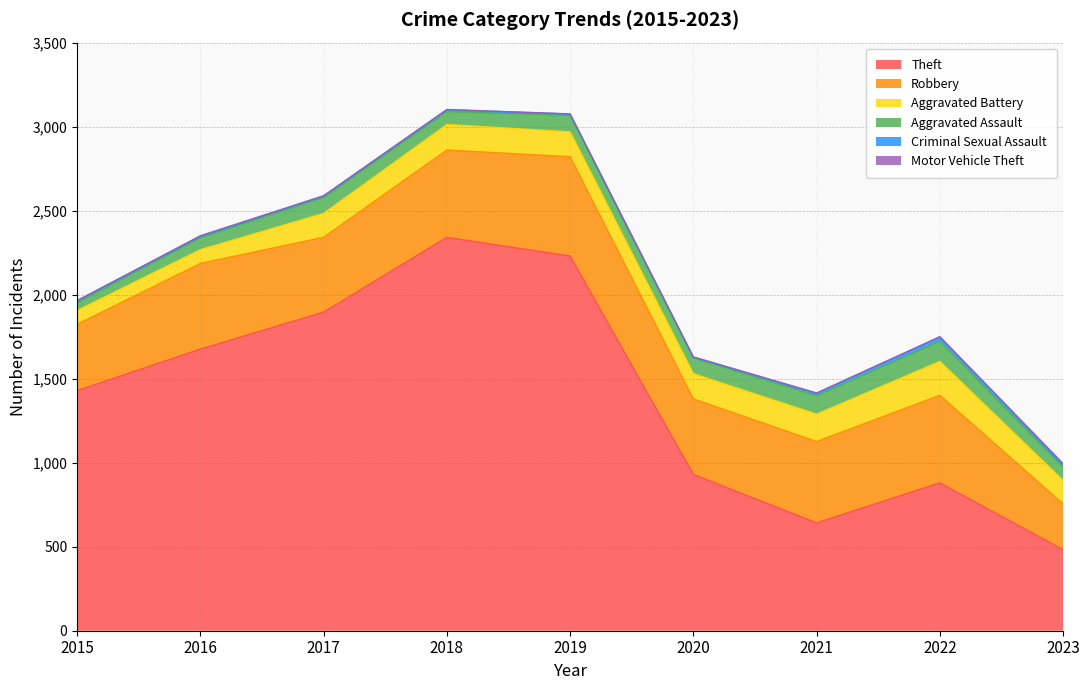

How many interior local peaks does the Robbery series have?

3